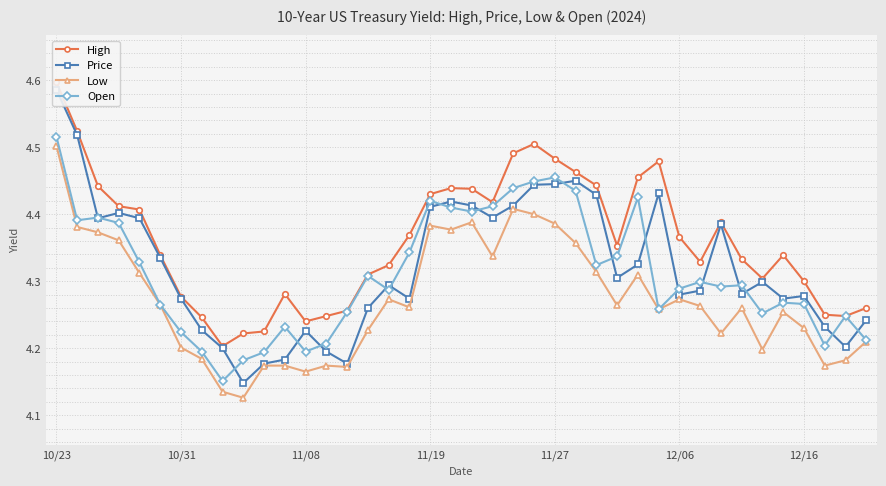

The Low series shows 4.5 at 10/23. True or false?

True